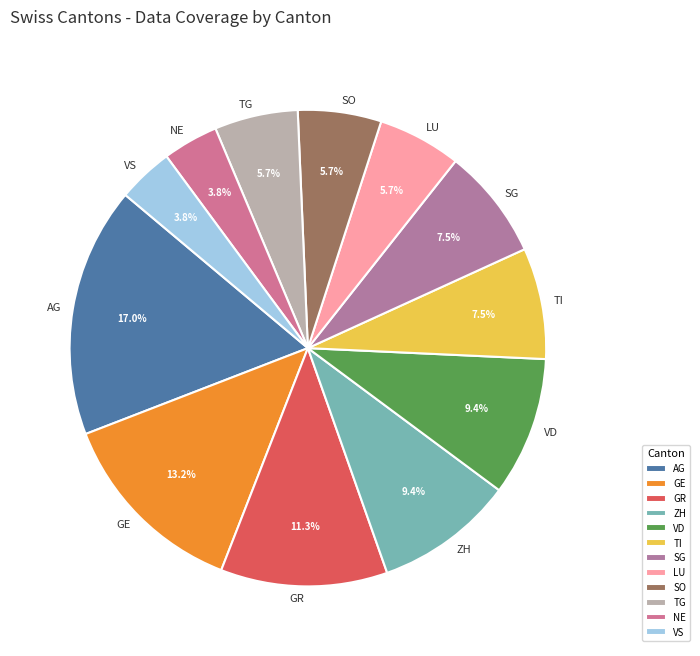

Is there a majority slice in this chart?

No